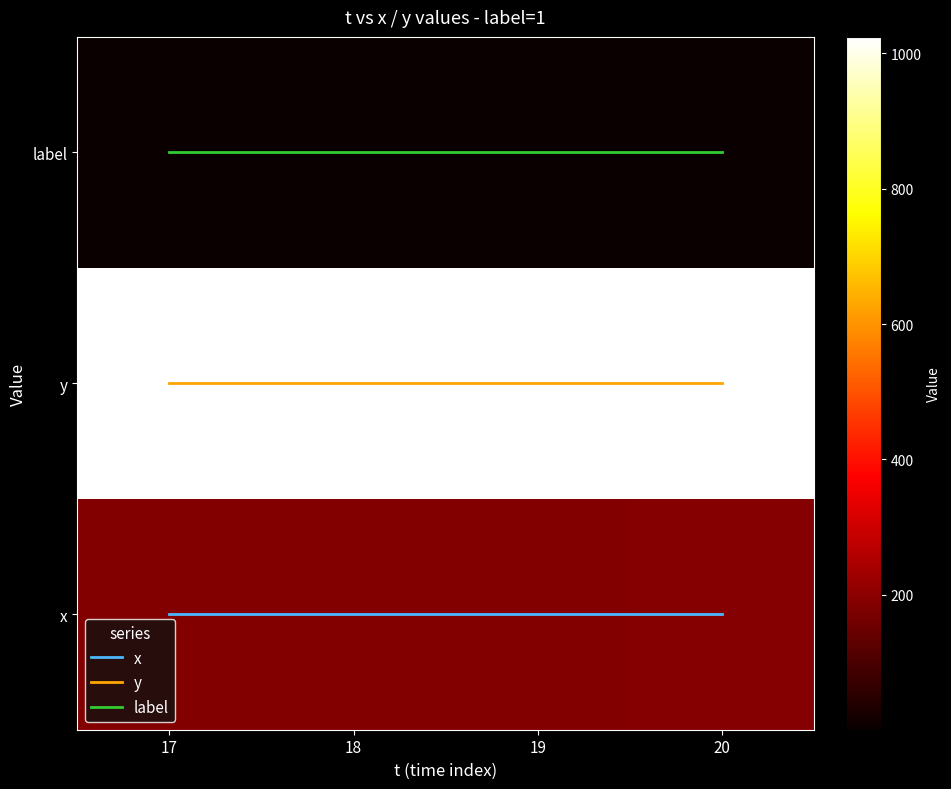

Which has a higher value, 20 or 18?

20